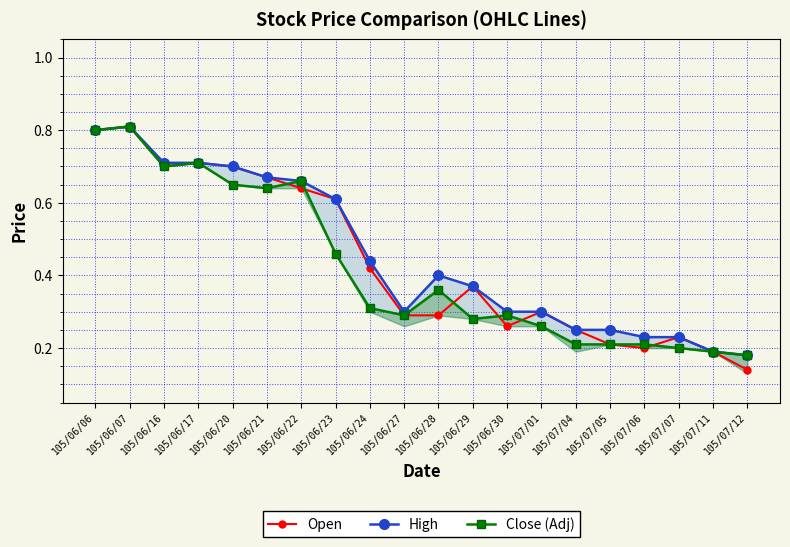

Reading right to left, list all the values displayed in this chart.

Open: 105/07/12=0.1	105/07/11=0.2	105/07/07=0.2	105/07/06=0.2	105/07/05=0.2	105/07/04=0.2	105/07/01=0.3	105/06/30=0.3	105/06/29=0.4	105/06/28=0.3	105/06/27=0.3	105/06/24=0.4	105/06/23=0.6	105/06/22=0.6	105/06/21=0.7	105/06/20=0.7	105/06/17=0.7	105/06/16=0.7	105/06/07=0.8	105/06/06=0.8
High: 105/07/12=0.2	105/07/11=0.2	105/07/07=0.2	105/07/06=0.2	105/07/05=0.2	105/07/04=0.2	105/07/01=0.3	105/06/30=0.3	105/06/29=0.4	105/06/28=0.4	105/06/27=0.3	105/06/24=0.4	105/06/23=0.6	105/06/22=0.7	105/06/21=0.7	105/06/20=0.7	105/06/17=0.7	105/06/16=0.7	105/06/07=0.8	105/06/06=0.8
Close (Adj): 105/07/12=0.2	105/07/11=0.2	105/07/07=0.2	105/07/06=0.2	105/07/05=0.2	105/07/04=0.2	105/07/01=0.3	105/06/30=0.3	105/06/29=0.3	105/06/28=0.4	105/06/27=0.3	105/06/24=0.3	105/06/23=0.5	105/06/22=0.7	105/06/21=0.6	105/06/20=0.7	105/06/17=0.7	105/06/16=0.7	105/06/07=0.8	105/06/06=0.8